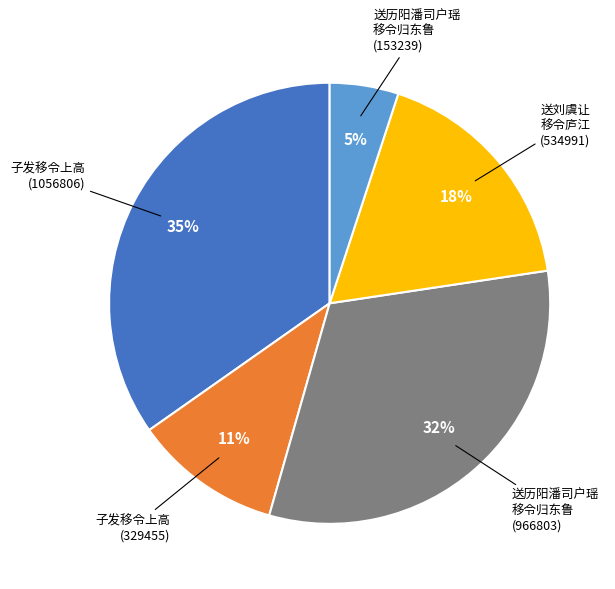

Is there any slice that represents more than half of the pie?

No